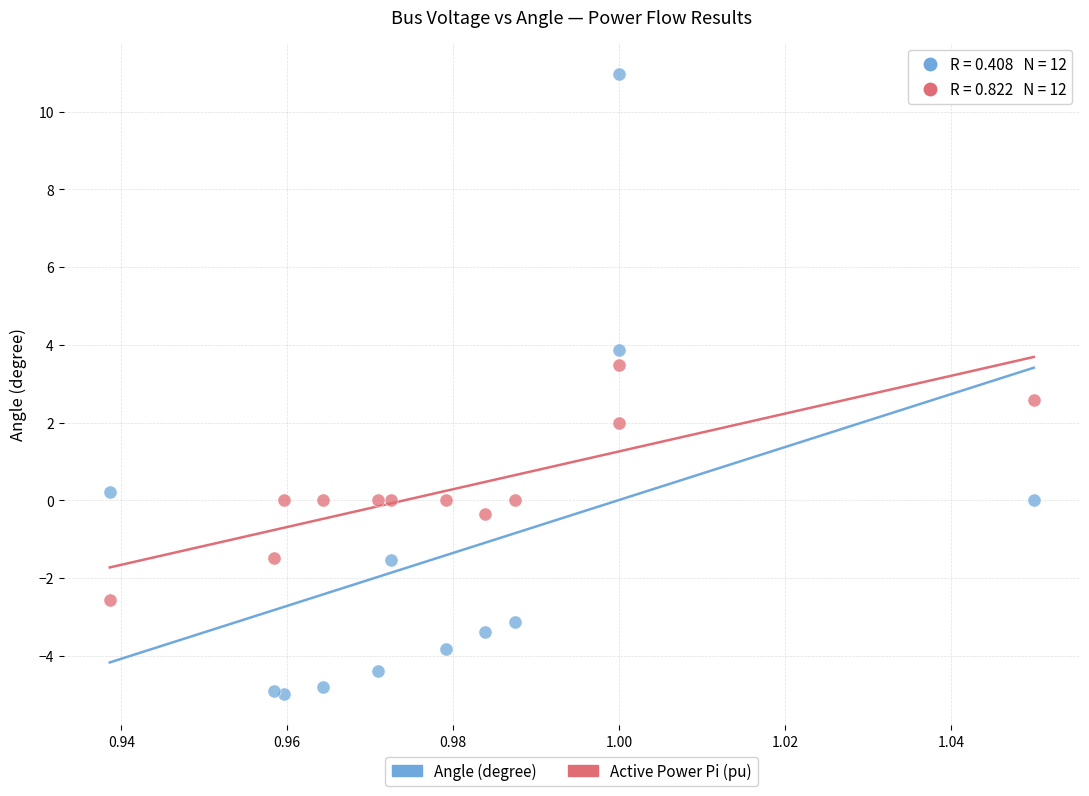

Which series has the largest Y range (max minus min)?

Angle (degree)